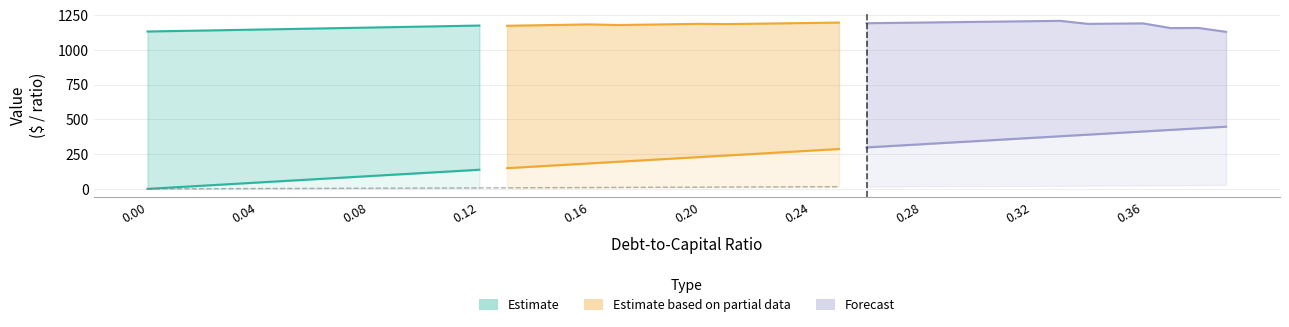

Which category has the highest value in the debt series?

39